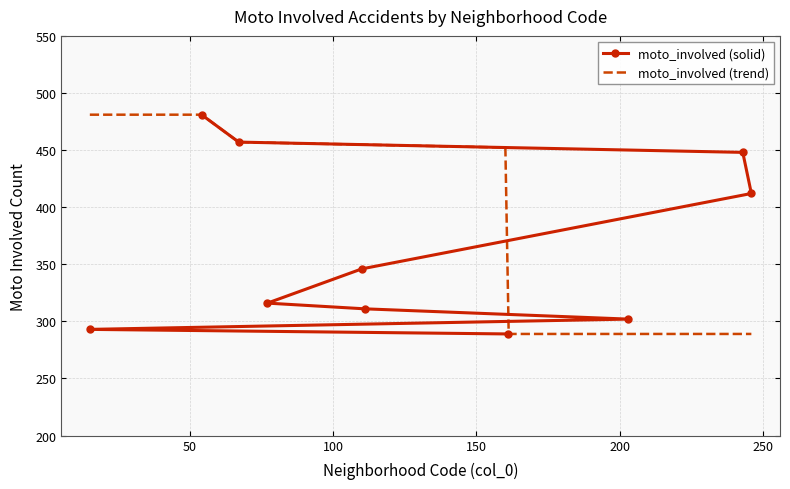

The chart shows a value of 302 at 203. True or false?

True